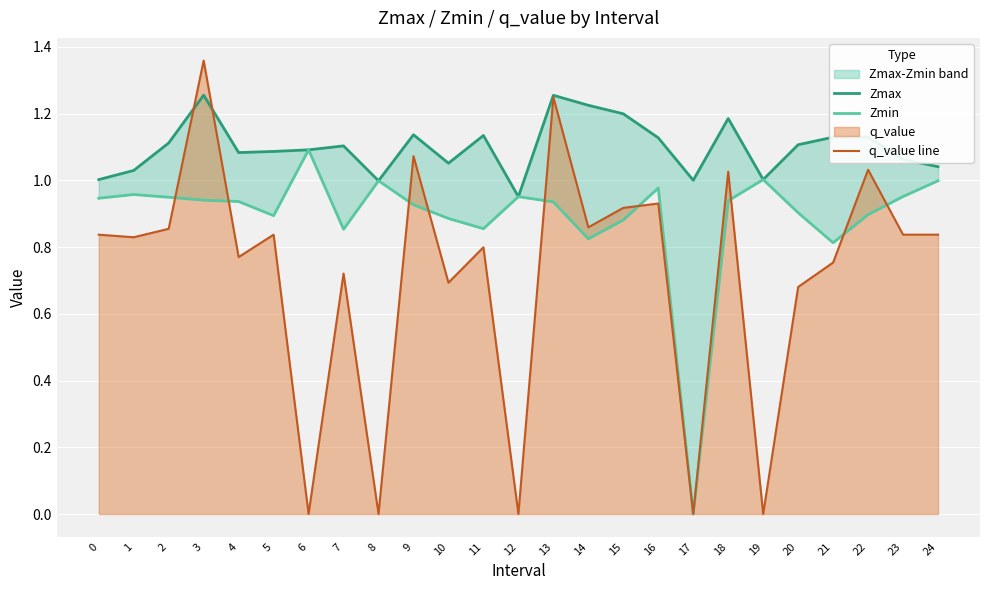

At which label does Zmax reach its peak?

3